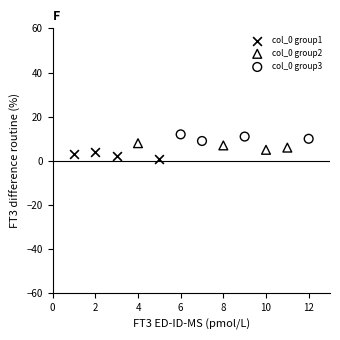

What are all the series names shown in the legend?

col_0 group1, col_0 group2, col_0 group3